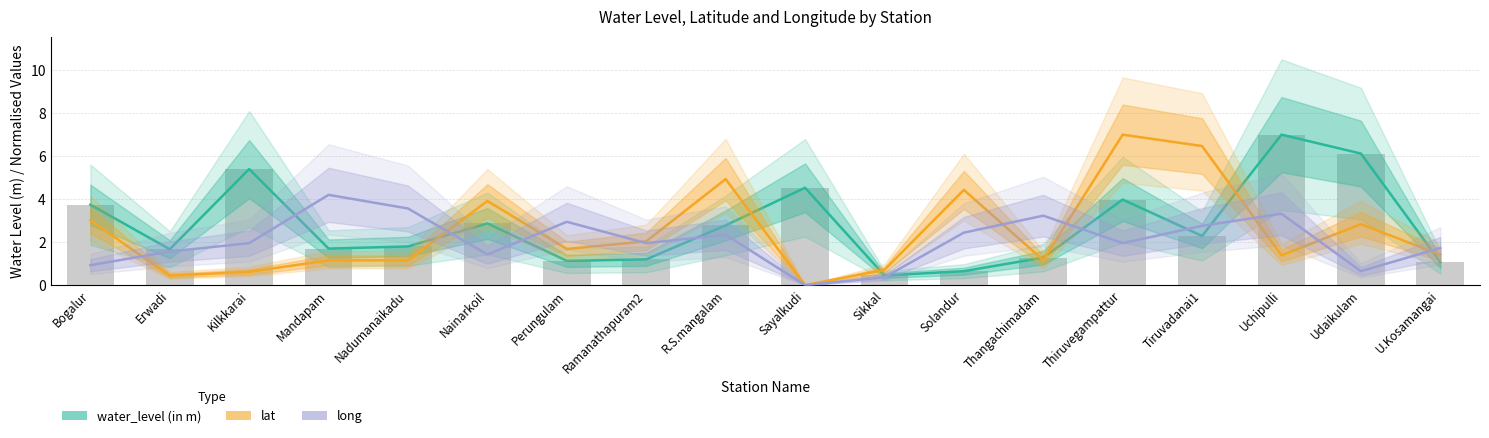

What is the label of the 4th bar from the right?

Tiruvadanai1